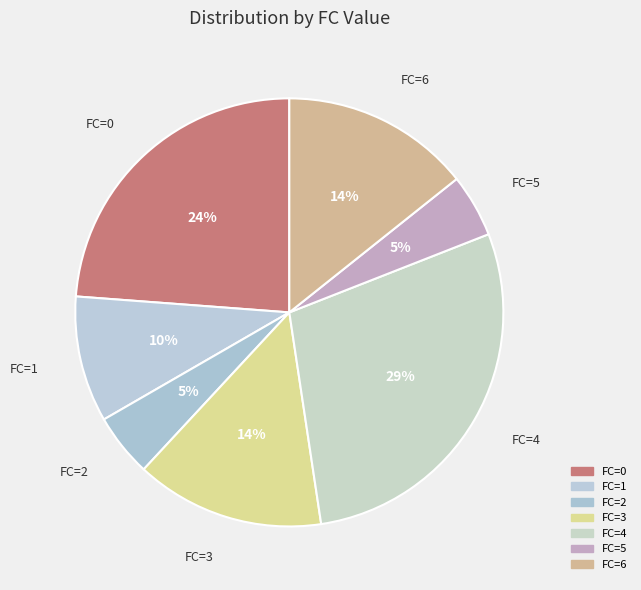

Count the number of slices in the pie.

7